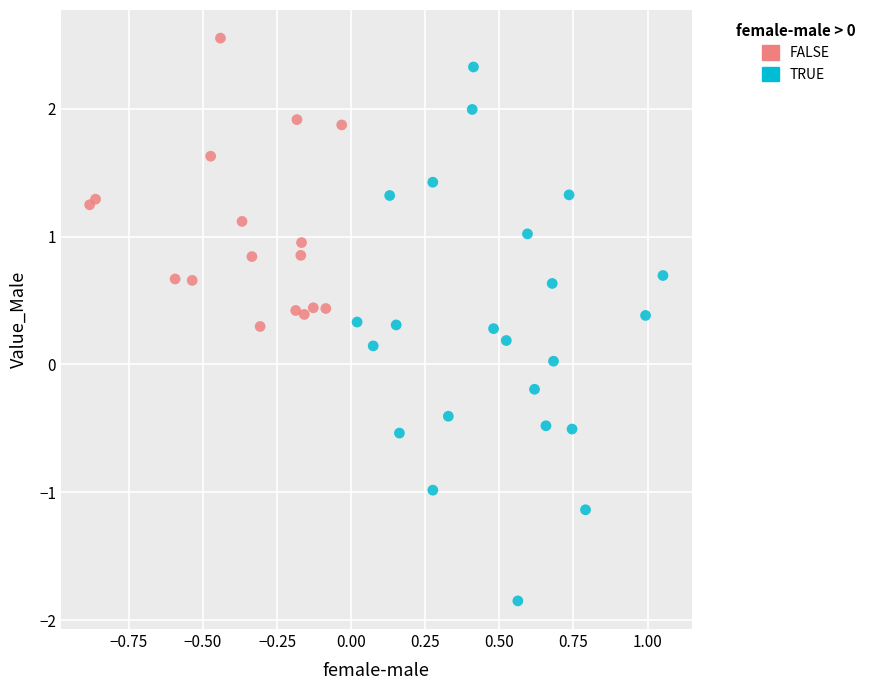

Which series reaches the minimum Y coordinate?

TRUE